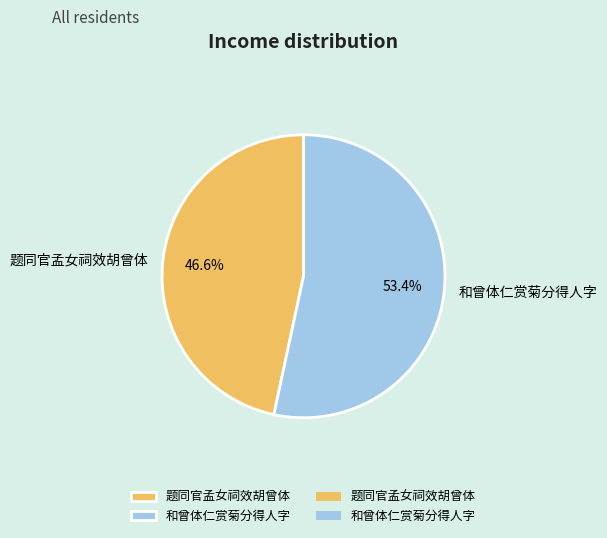

Combined, what portion of the pie is 和曾体仁赏菊分得人字 and 题同官孟女祠效胡曾体?

100.0%